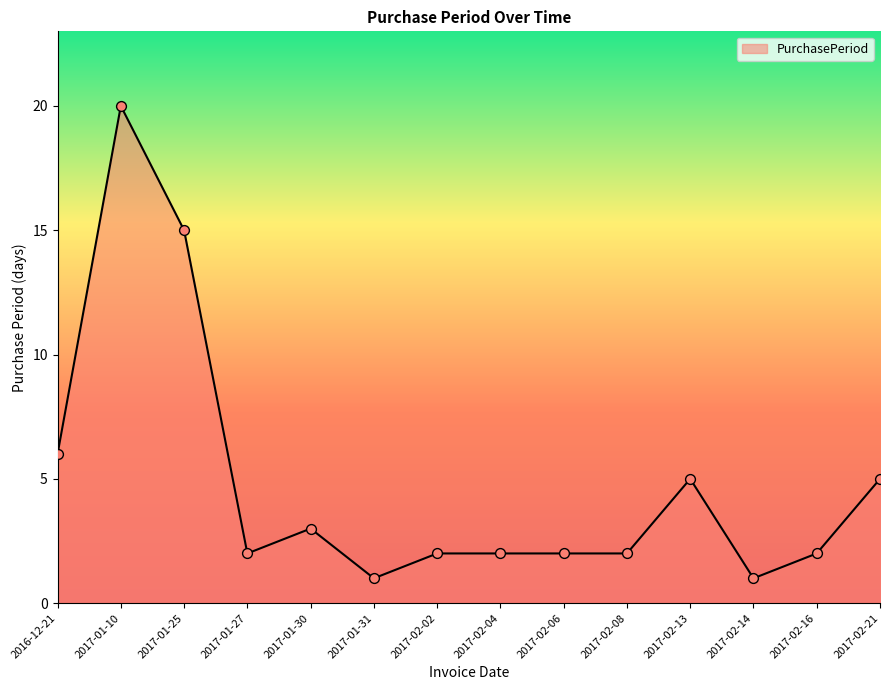

What is the change in value from 2017-01-10 to 2017-01-31?

-19